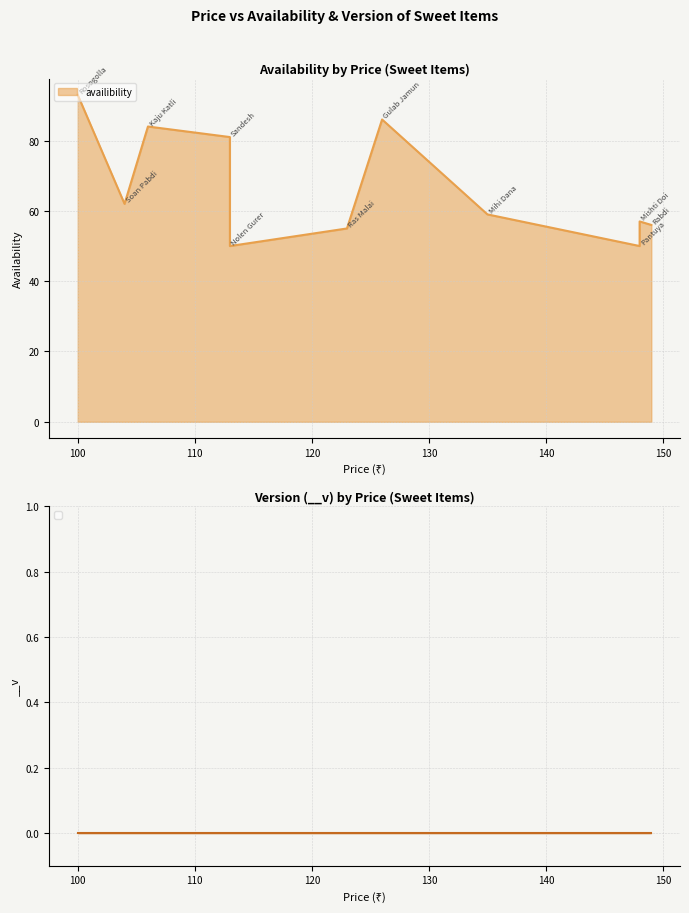

What is the total value across all series at Mihi Dana?

59